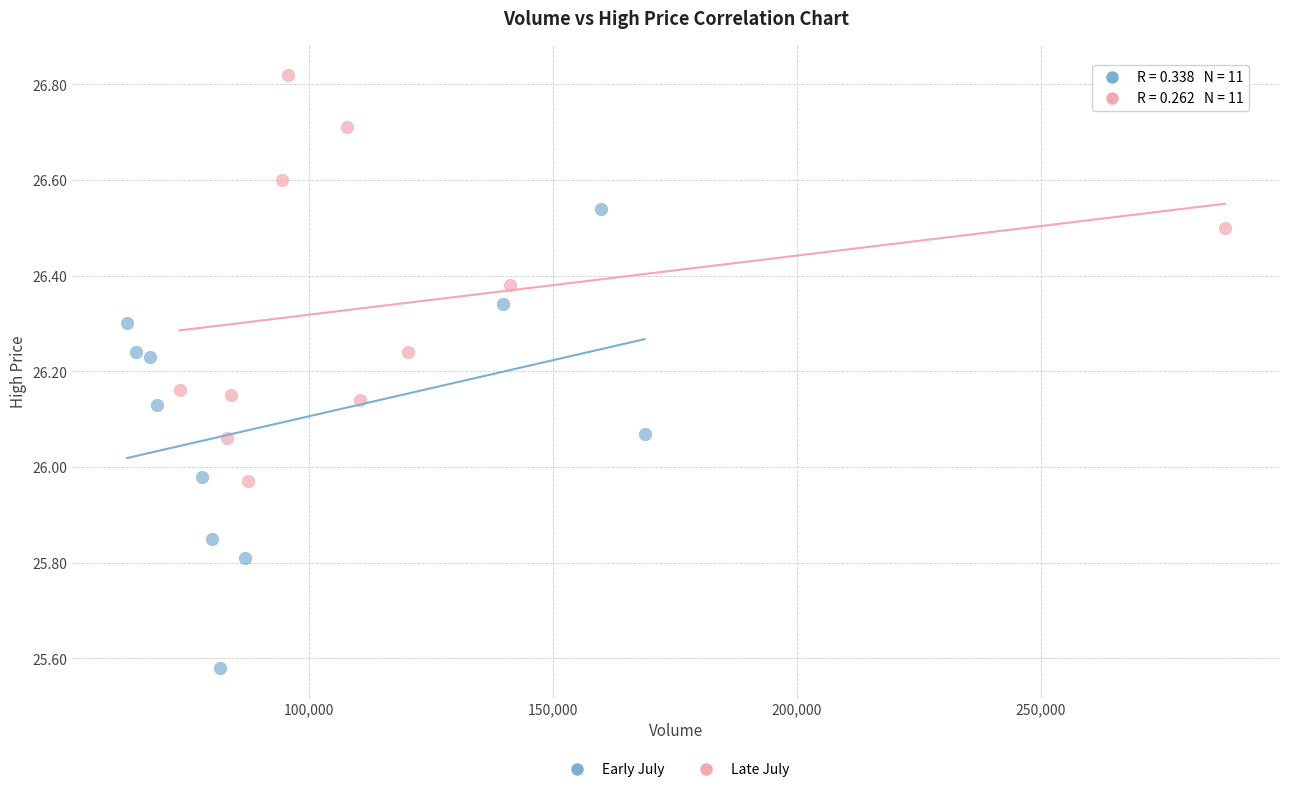

Which series reaches the minimum Y coordinate?

Early July